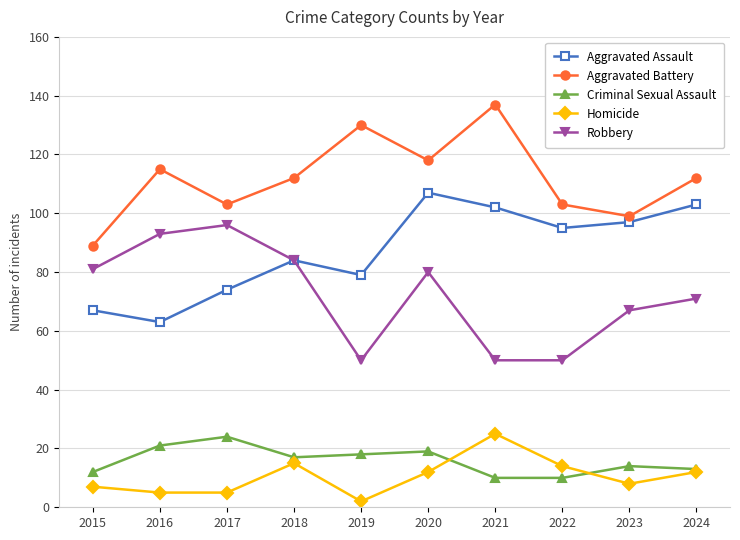

What is the lowest value of the Homicide series?

2